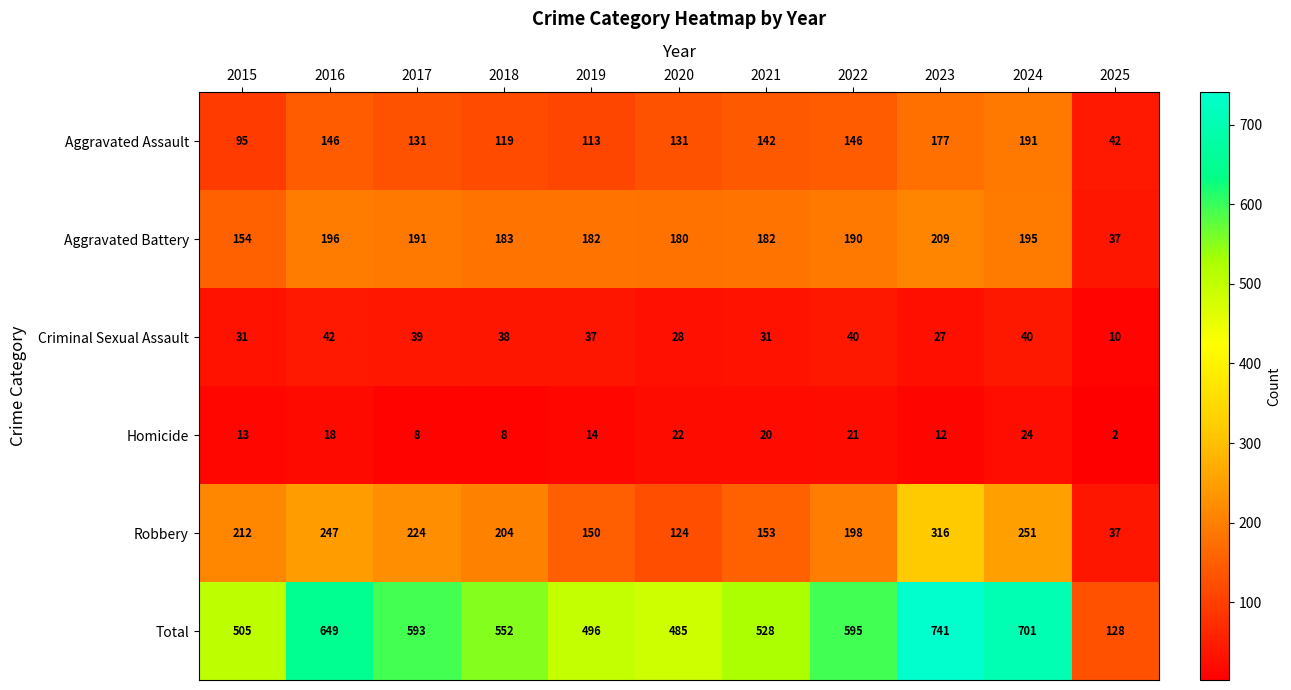

True or false: Total has a value of 128 at 2025.

True